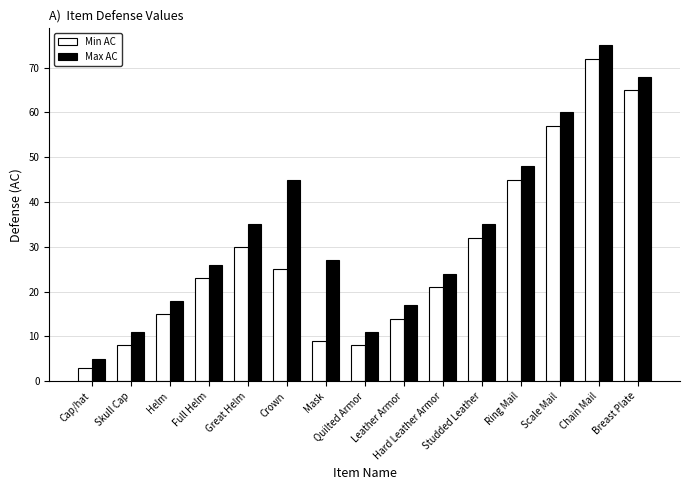

How many bars are there in each group?

2